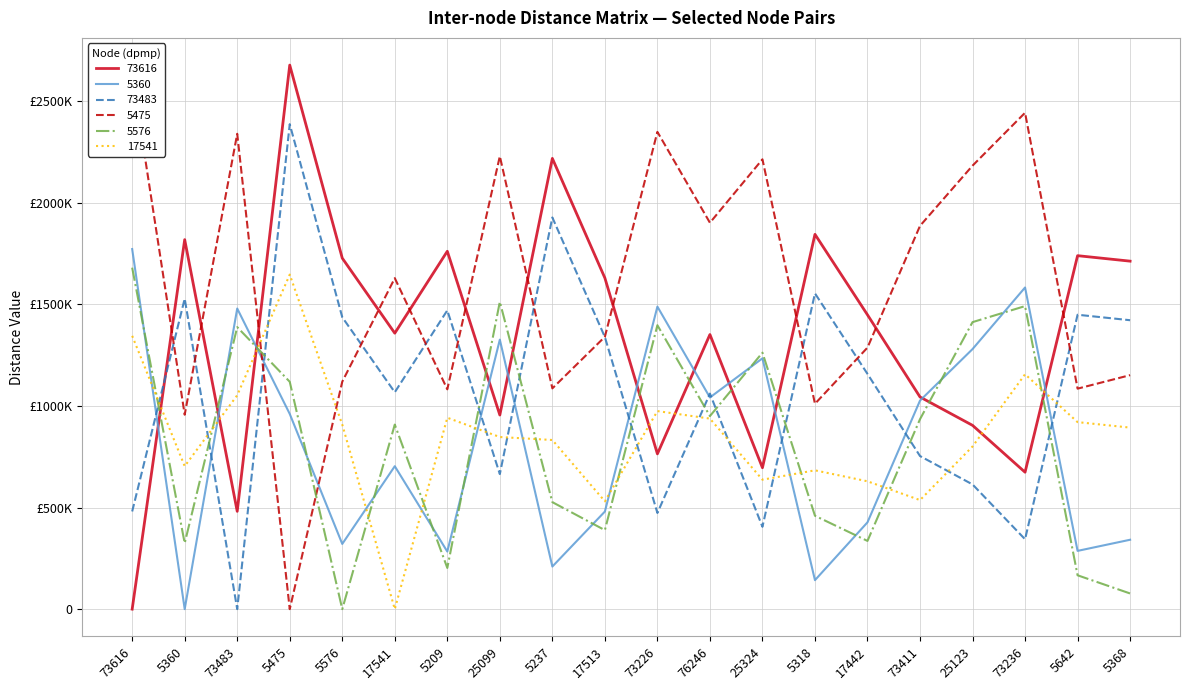

What are all the series names shown in the legend?

73616, 5360, 73483, 5475, 5576, 17541